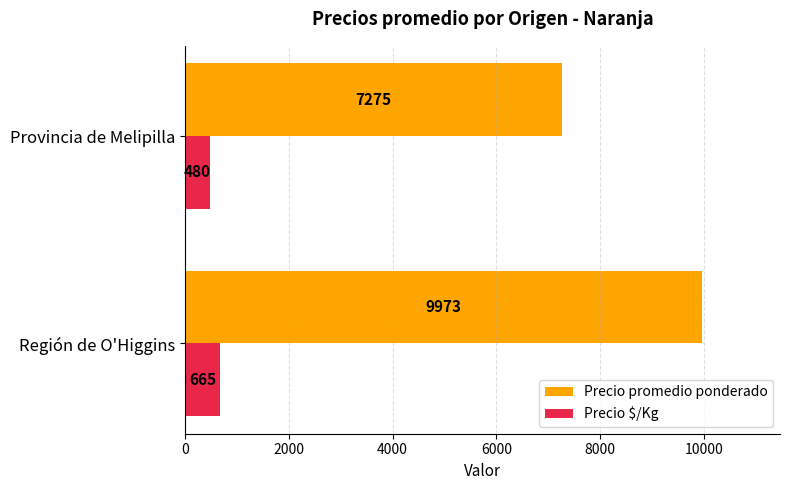

What is the sum of all Precio promedio ponderado values?

17248